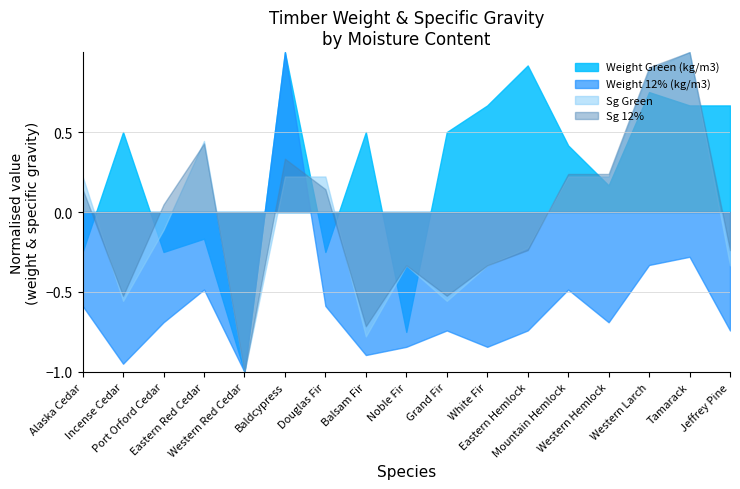

Where is the first local minimum for Sg Green?

Incense Cedar